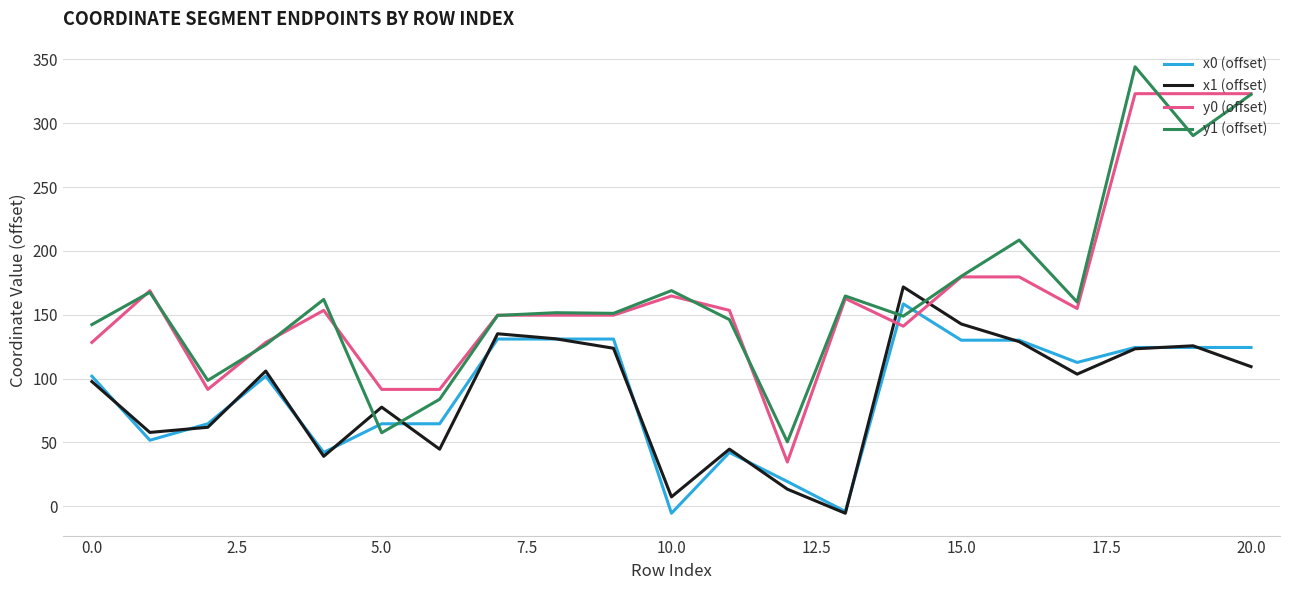

True or false: x1 (offset) and y1 (offset) intersect in this chart.

True